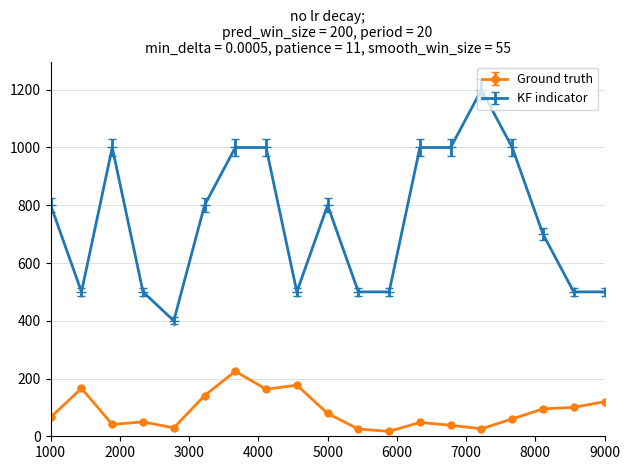

What is the minimum value for KF indicator?

400.0